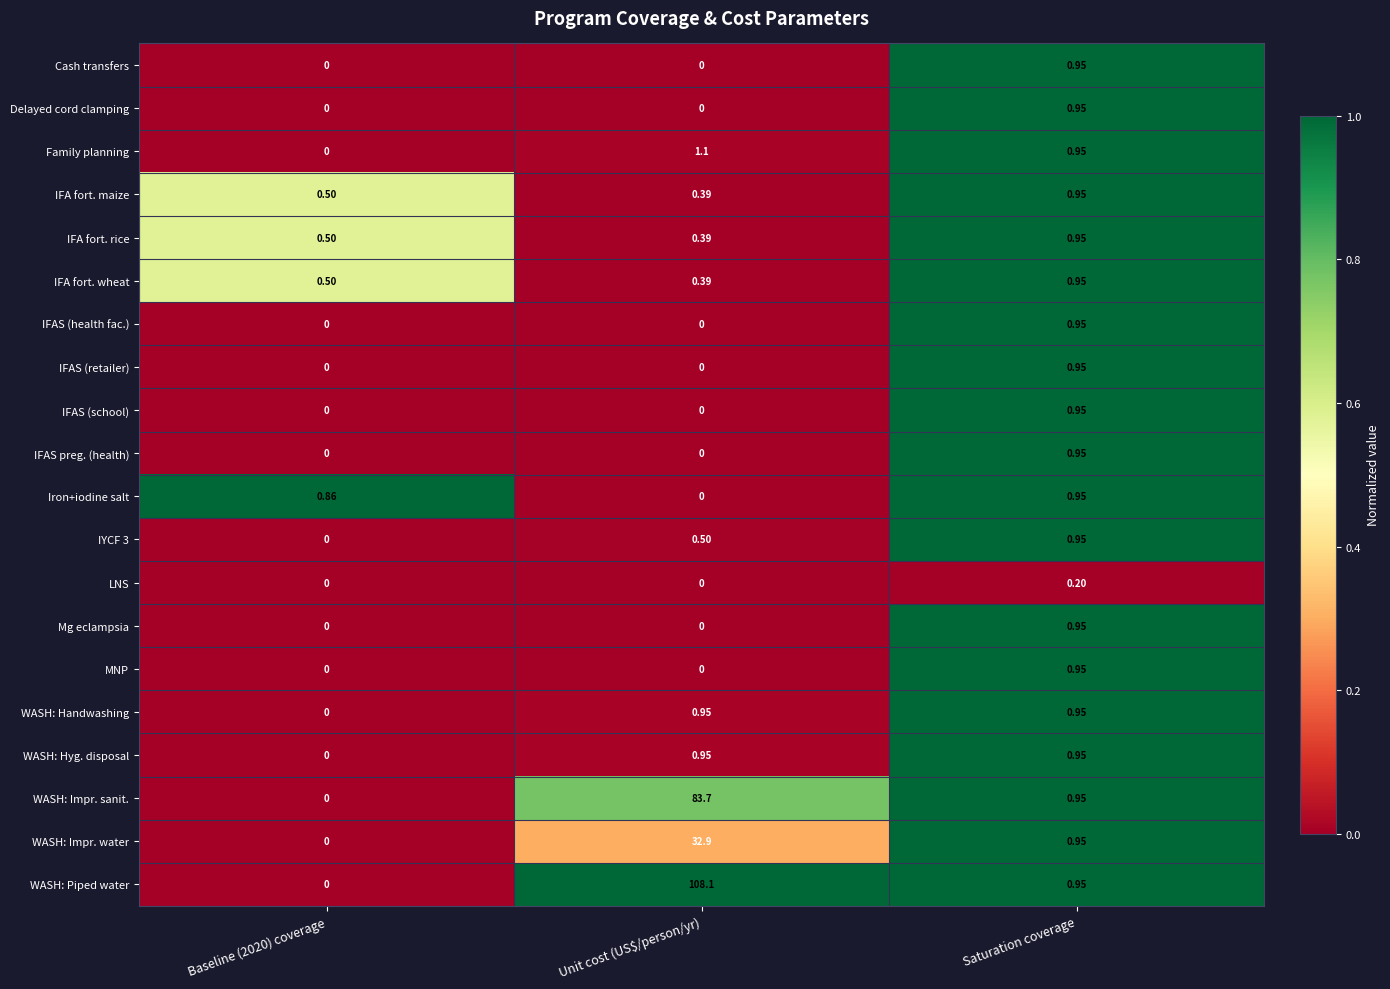

Which series has the largest range (max minus min)?

WASH: Piped water